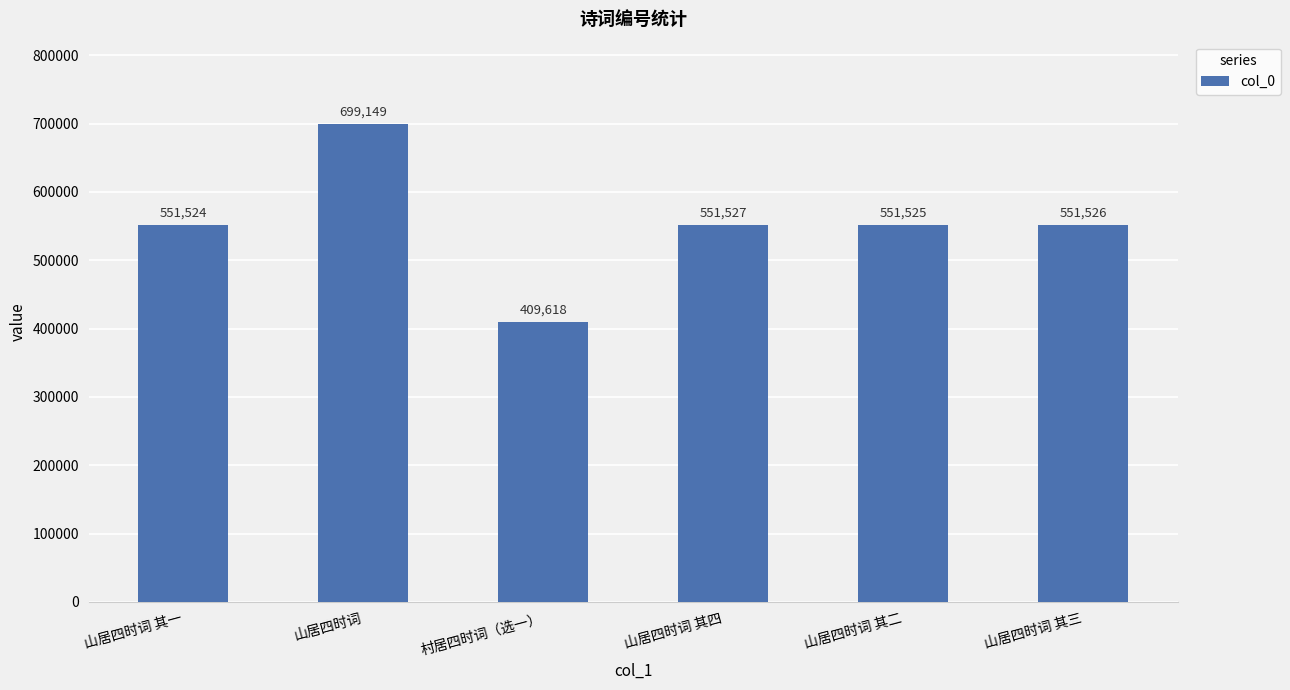

What is the label of the 3rd bar from the right?

山居四时词 其四